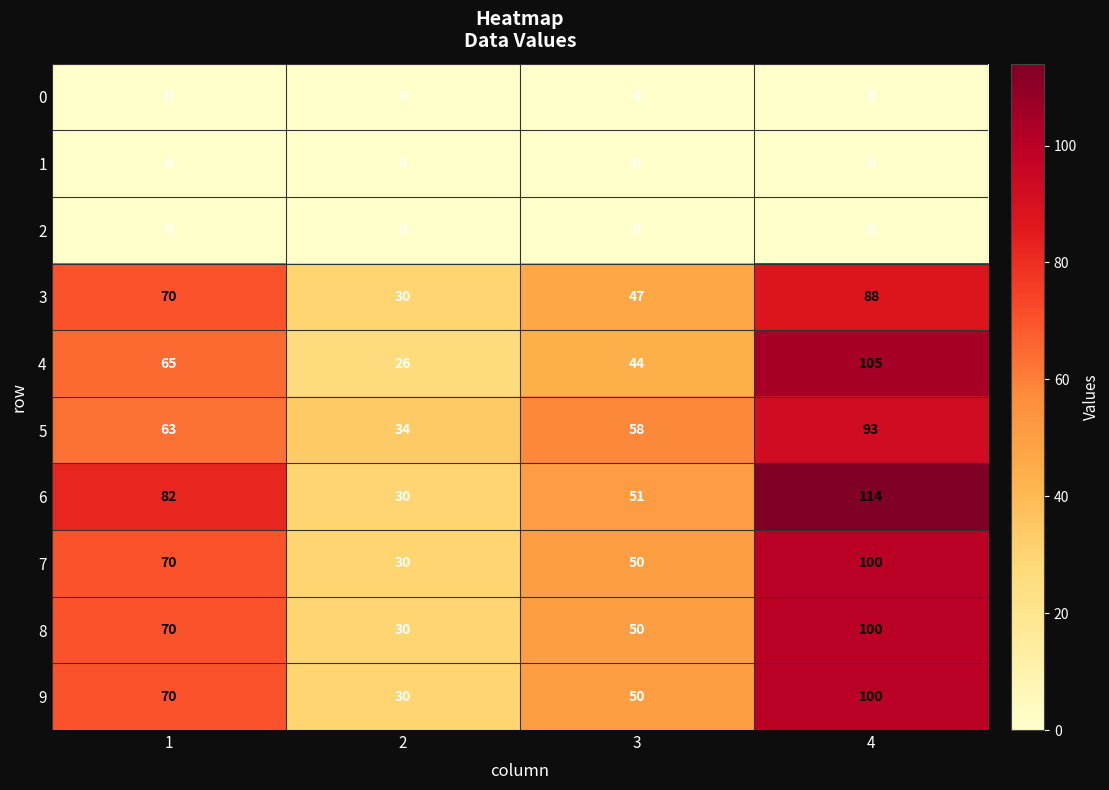

True or false: 2 has a value of 0 at 2.

True